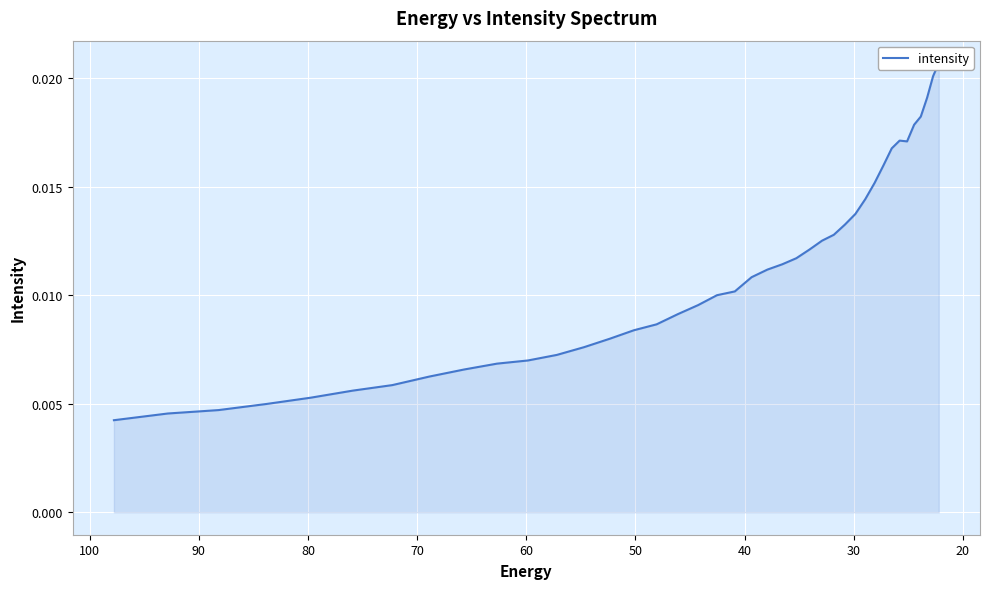

How many categories are shown in the chart?

40